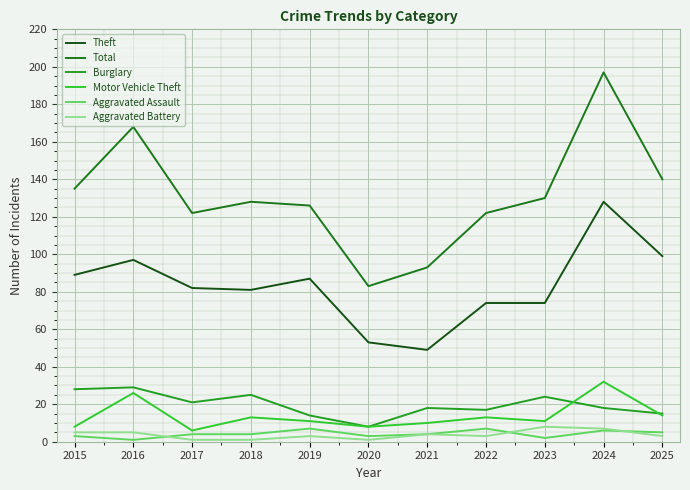

At which label does Aggravated Battery first exceed 3?

2015